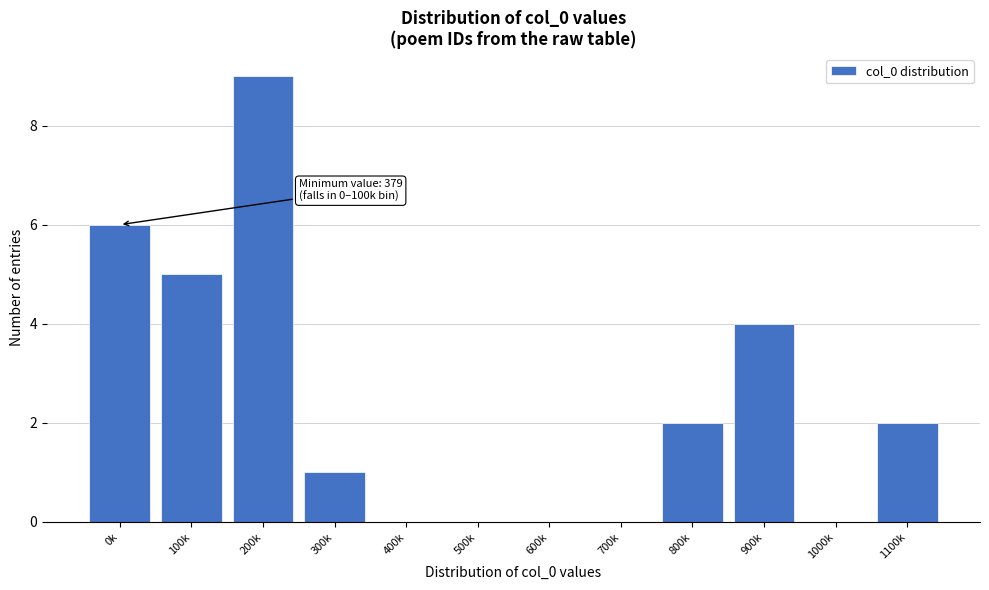

Reading right to left, extract all data points from this chart.

1100k=2	1000k=0	900k=4	800k=2	700k=0	600k=0	500k=0	400k=0	300k=1	200k=9	100k=5	0k=6